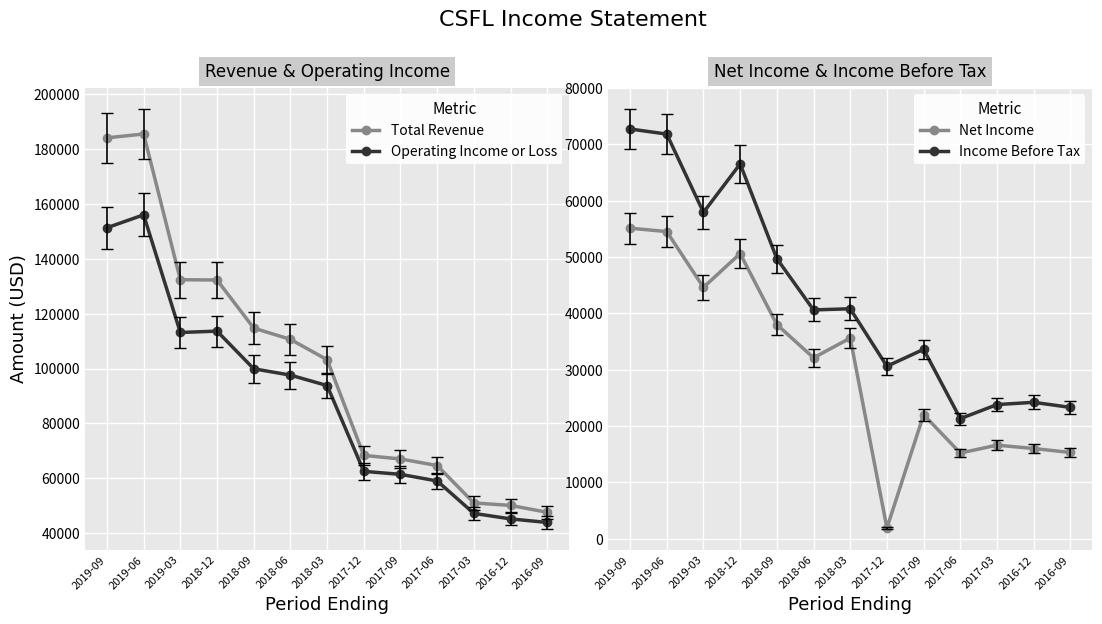

List the series in order of their overall mean, highest first.

Total Revenue, Operating Income or Loss, Income Before Tax, Net Income